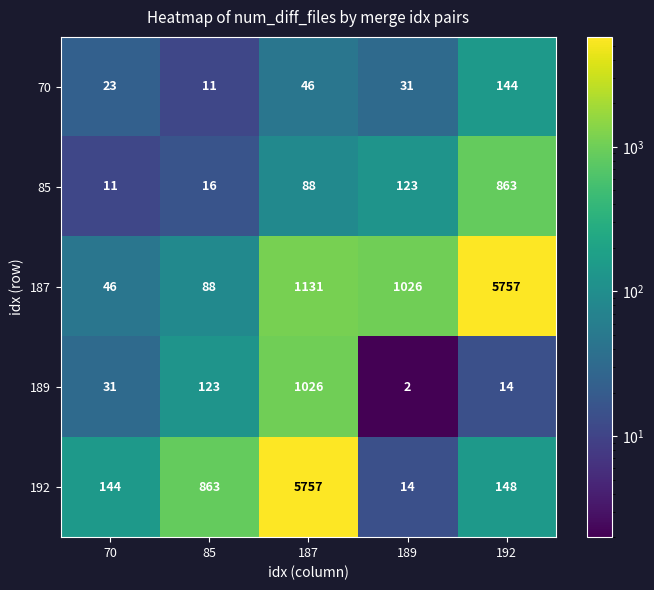

Which series changed the most between 70 and 85?

192